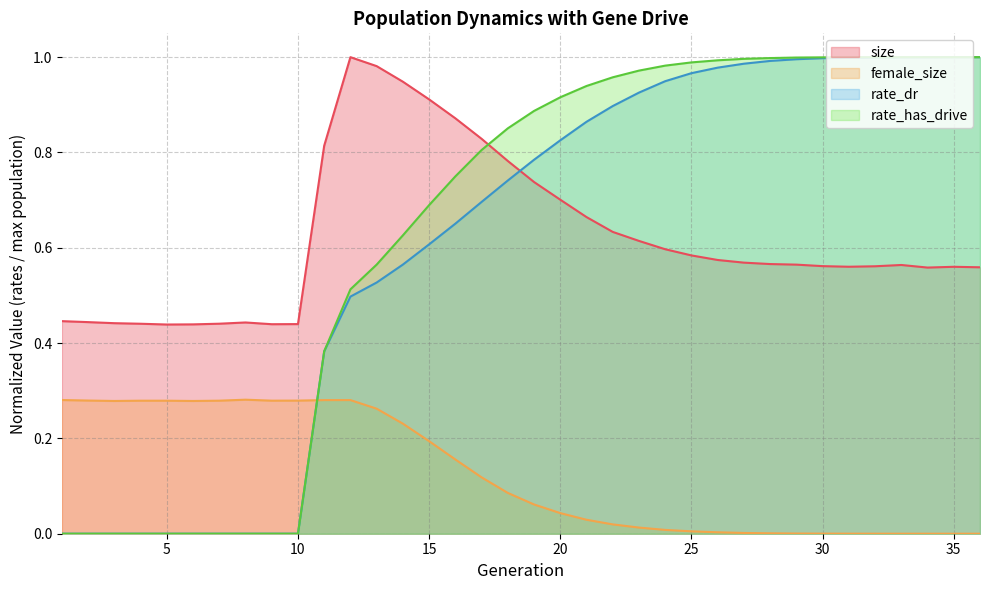

What is the spread (max minus min) of values at 12?

0.7